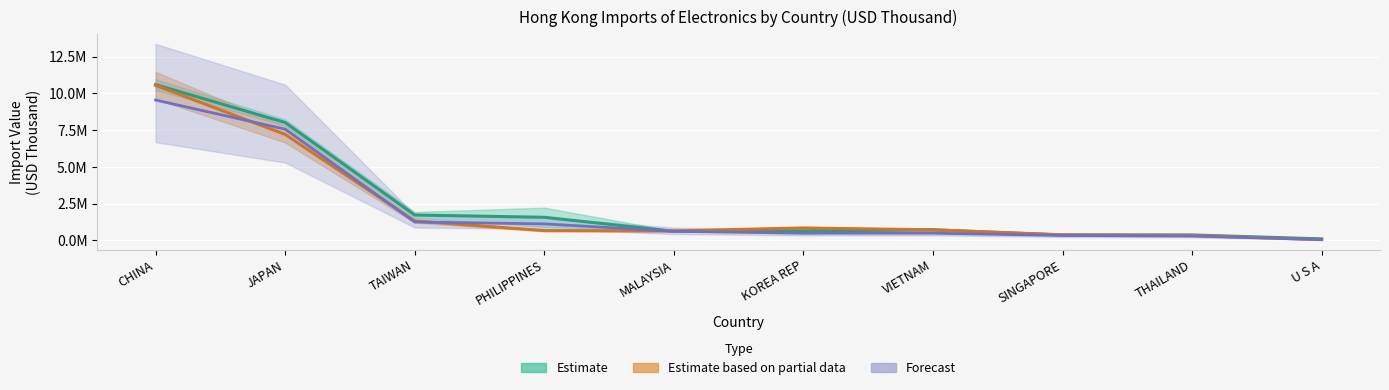

In Estimate, how many points are lower than both neighbors (excluding endpoints)?

2